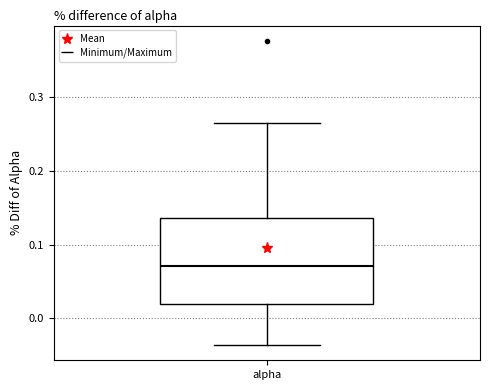

Read this box plot against the y-axis: the position of the median line, the range covered by the box, and the ends of both whiskers. The values are not printed on the chart, so give them approximately, as read against the axis.

median 0.07, box 0.02 to 0.14, whiskers -0.04 to 0.26